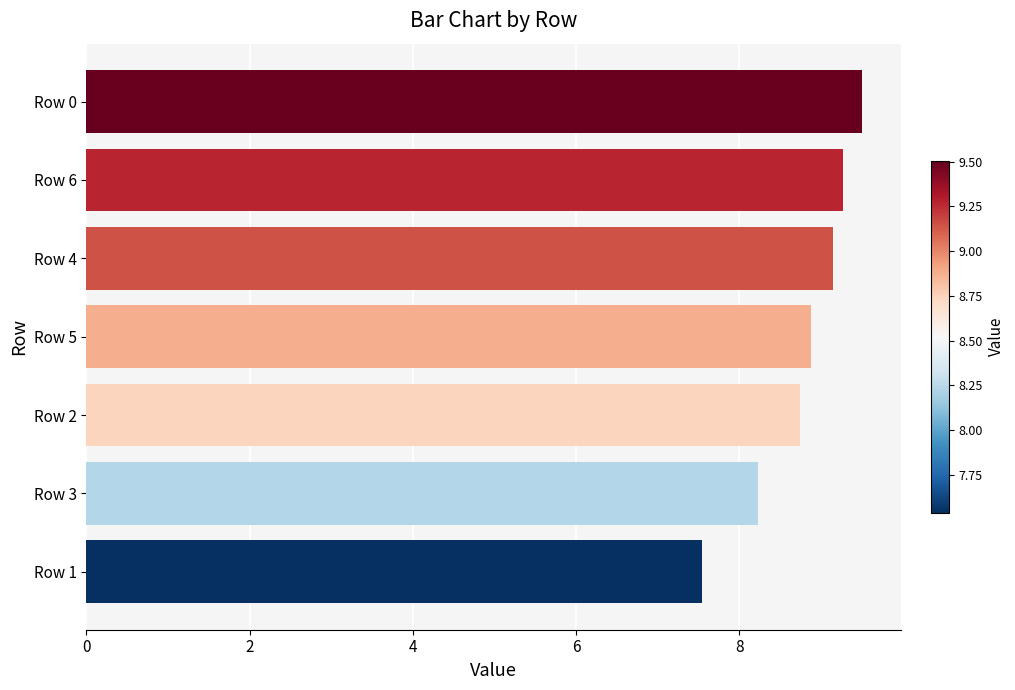

Which has a higher value, Row 5 or Row 4?

Row 4